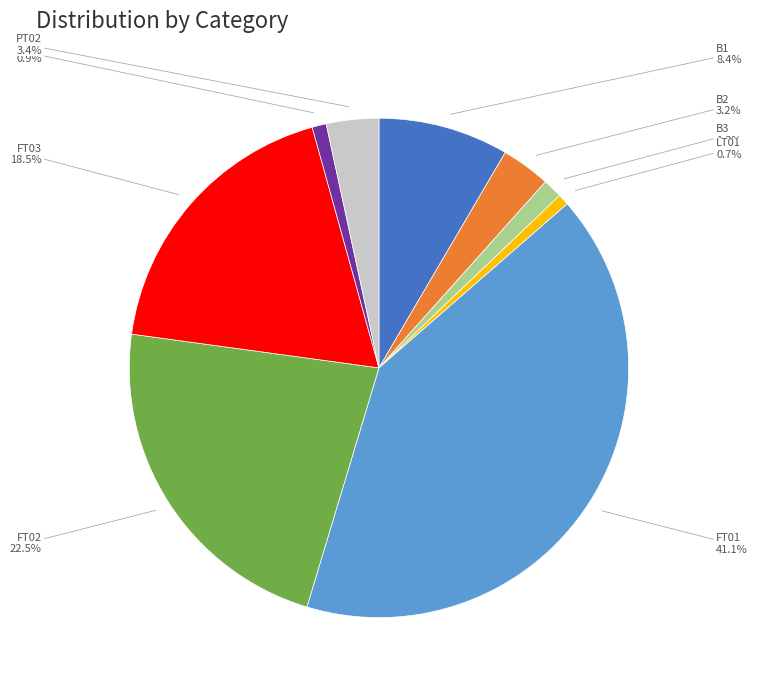

Is there a majority slice in this chart?

No